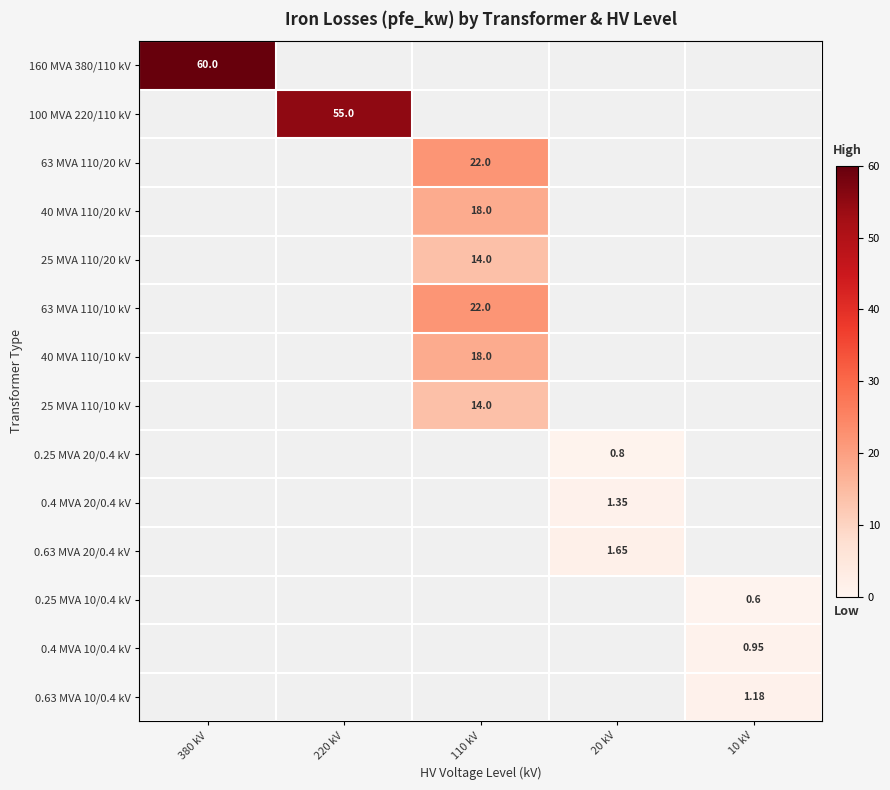

What is the smallest value displayed?

0.6